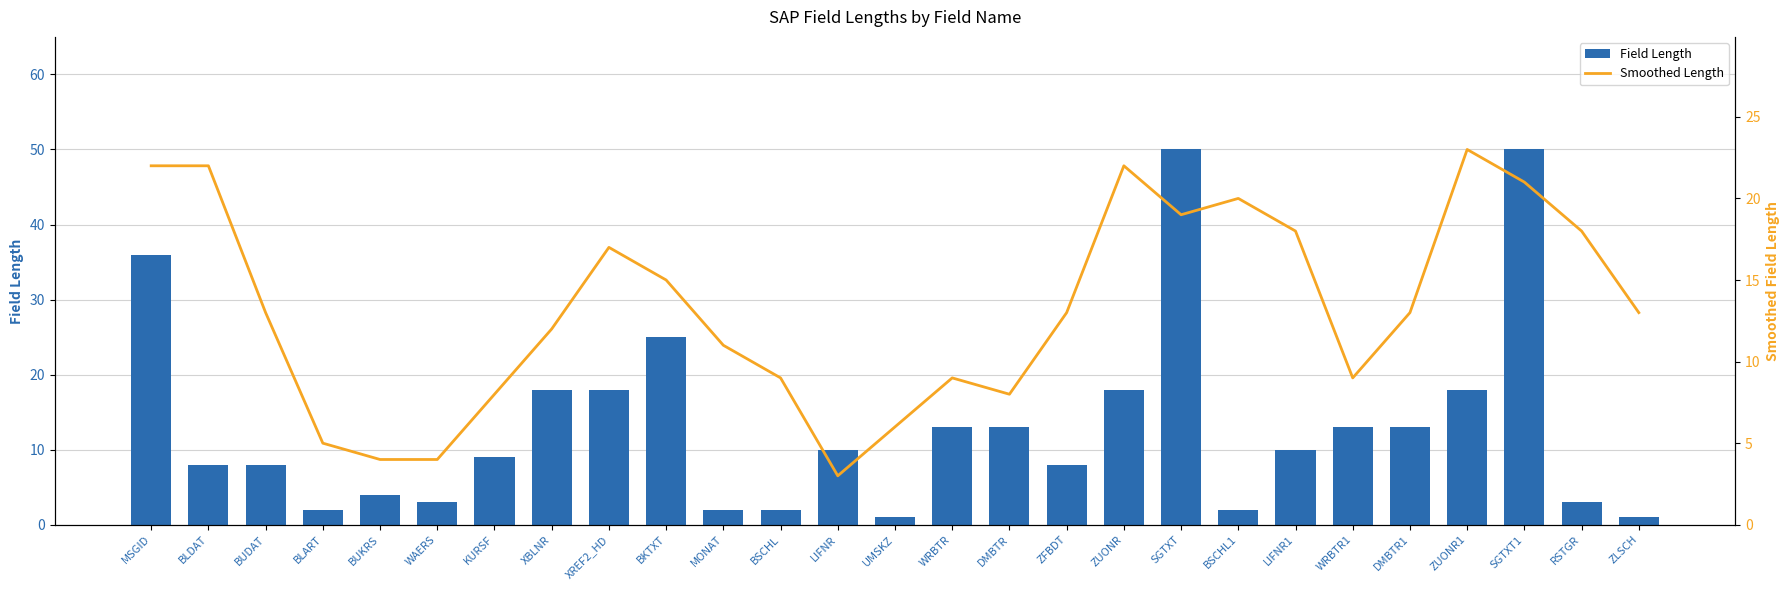

What position from the left is XREF2_HD?

9